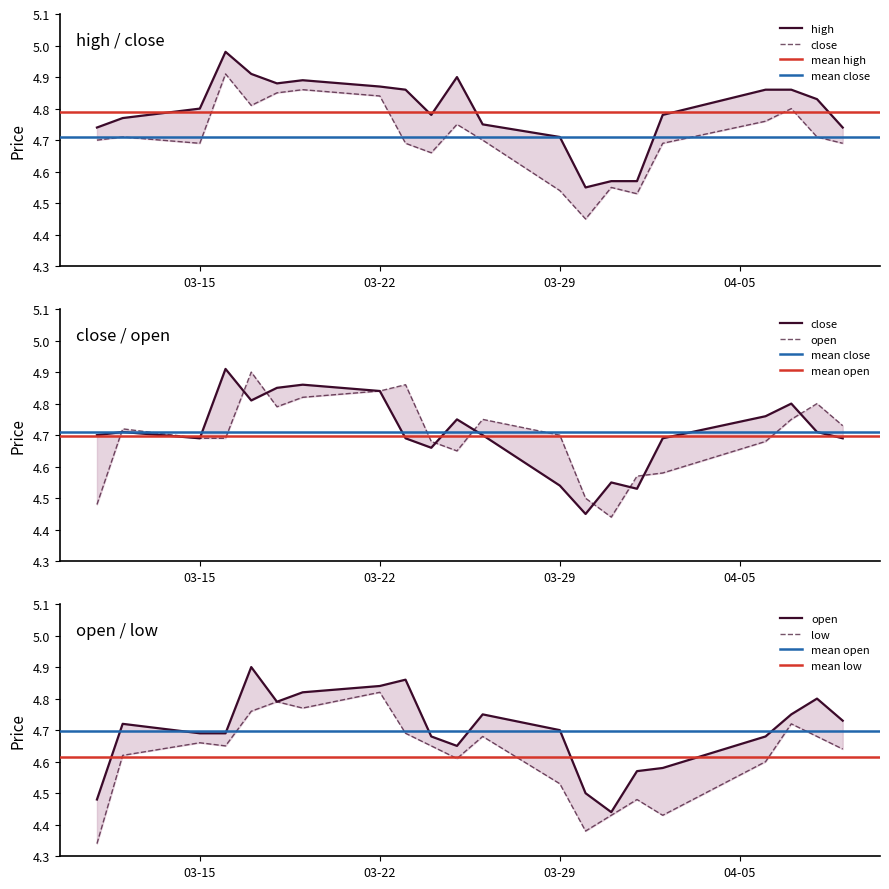

What is the average value of the open series?

4.7